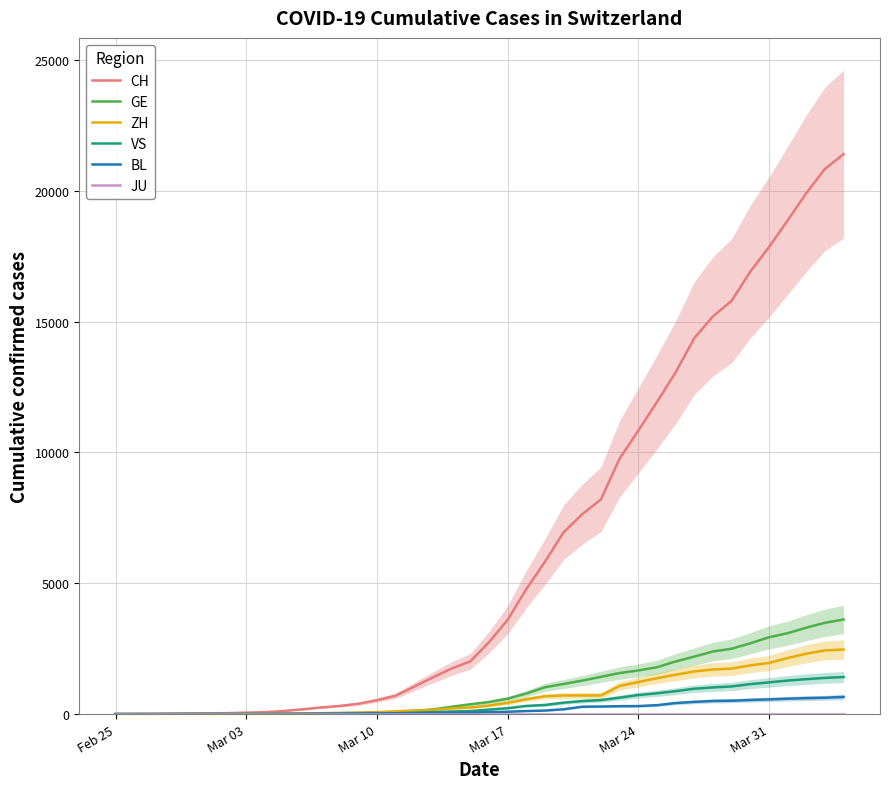

At how many categories does at least one series exceed 7315?

15